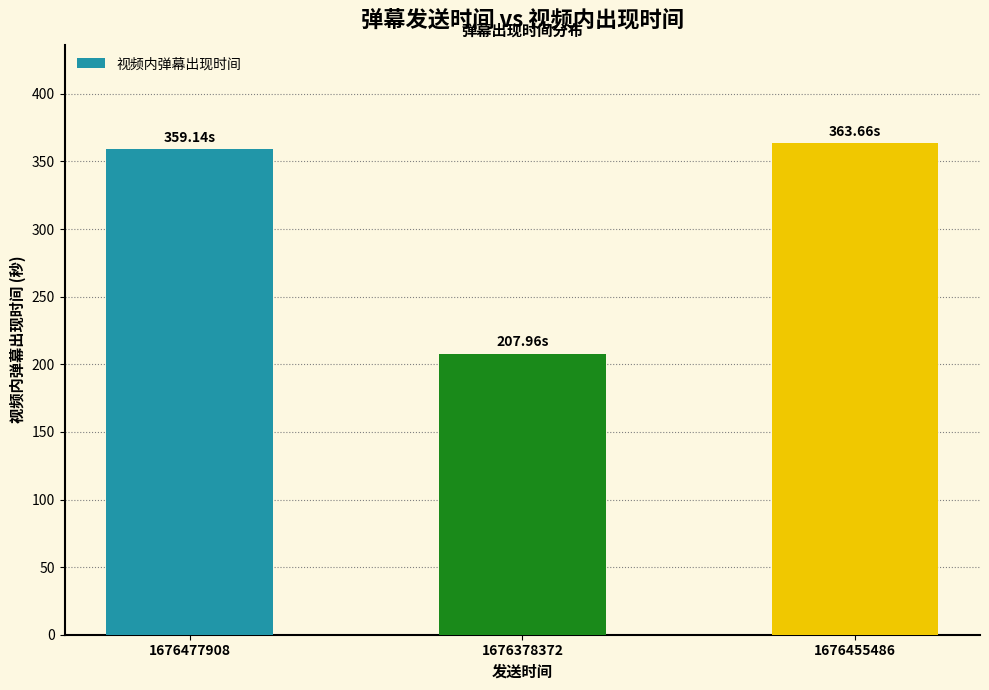

What is the label of the 1st bar from the left?

1676477908